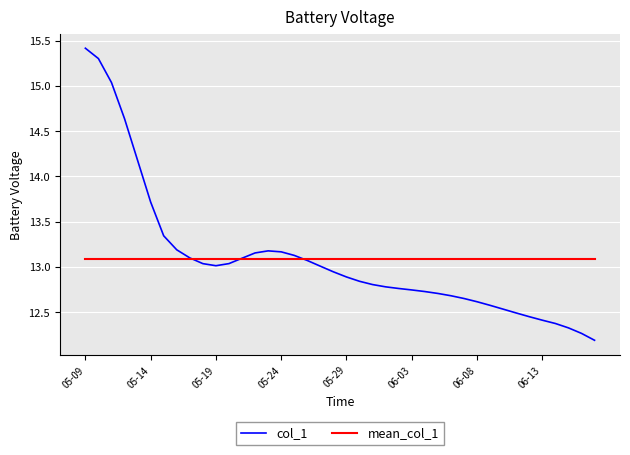

Which series has the largest range (max minus min)?

col_1